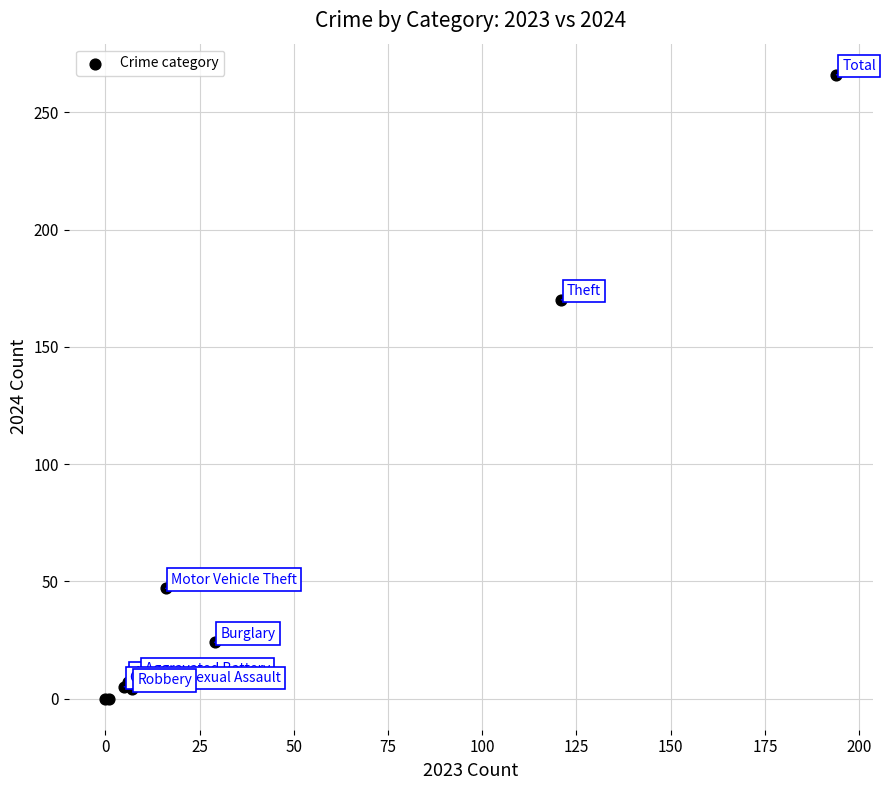

What Y value in the scatter plot is closest to 133?

170